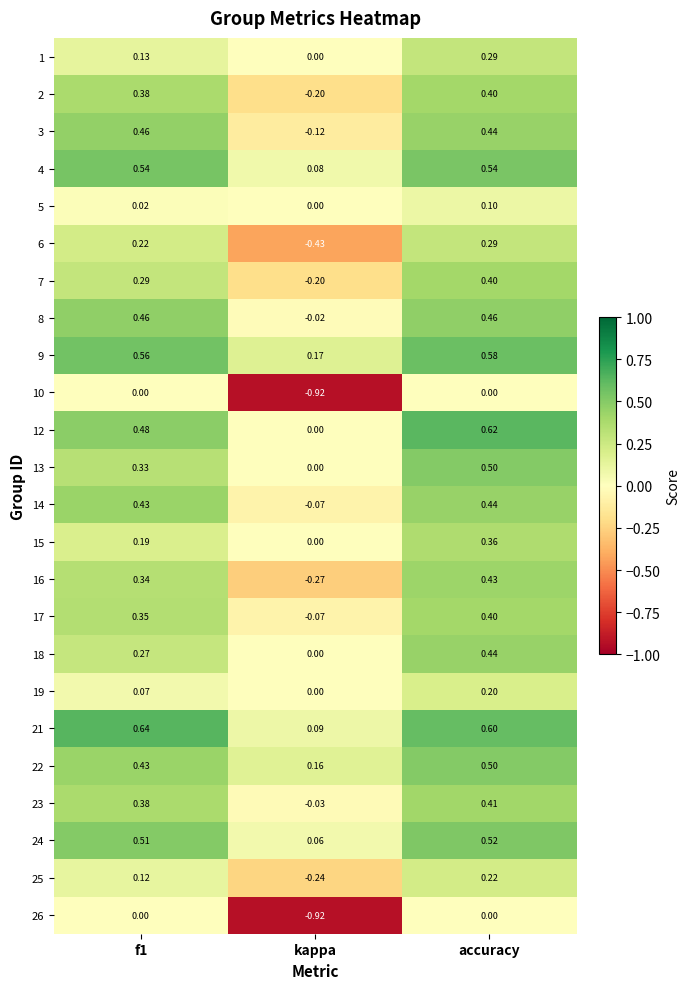

Where is 18 nearest to the value 0?

kappa